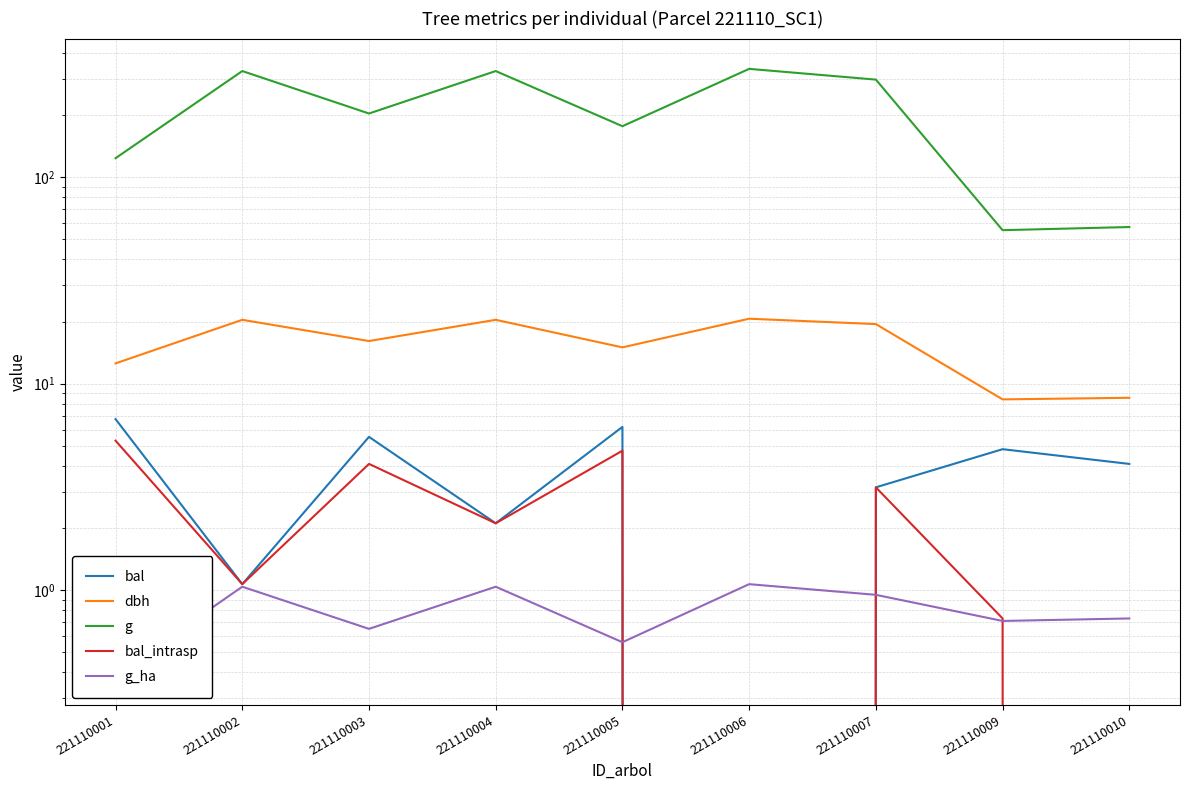

What are all the series names shown in the legend?

bal, dbh, g, bal_intrasp, g_ha